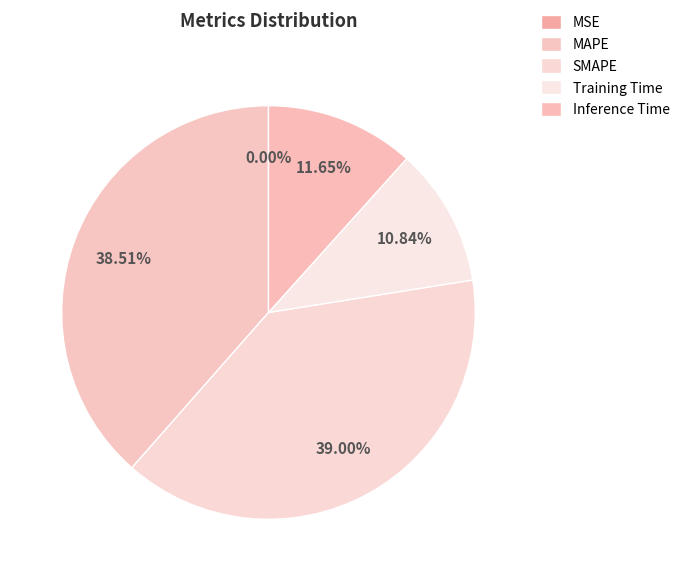

Is the sum of Inference Time and MAPE greater than half?

Yes